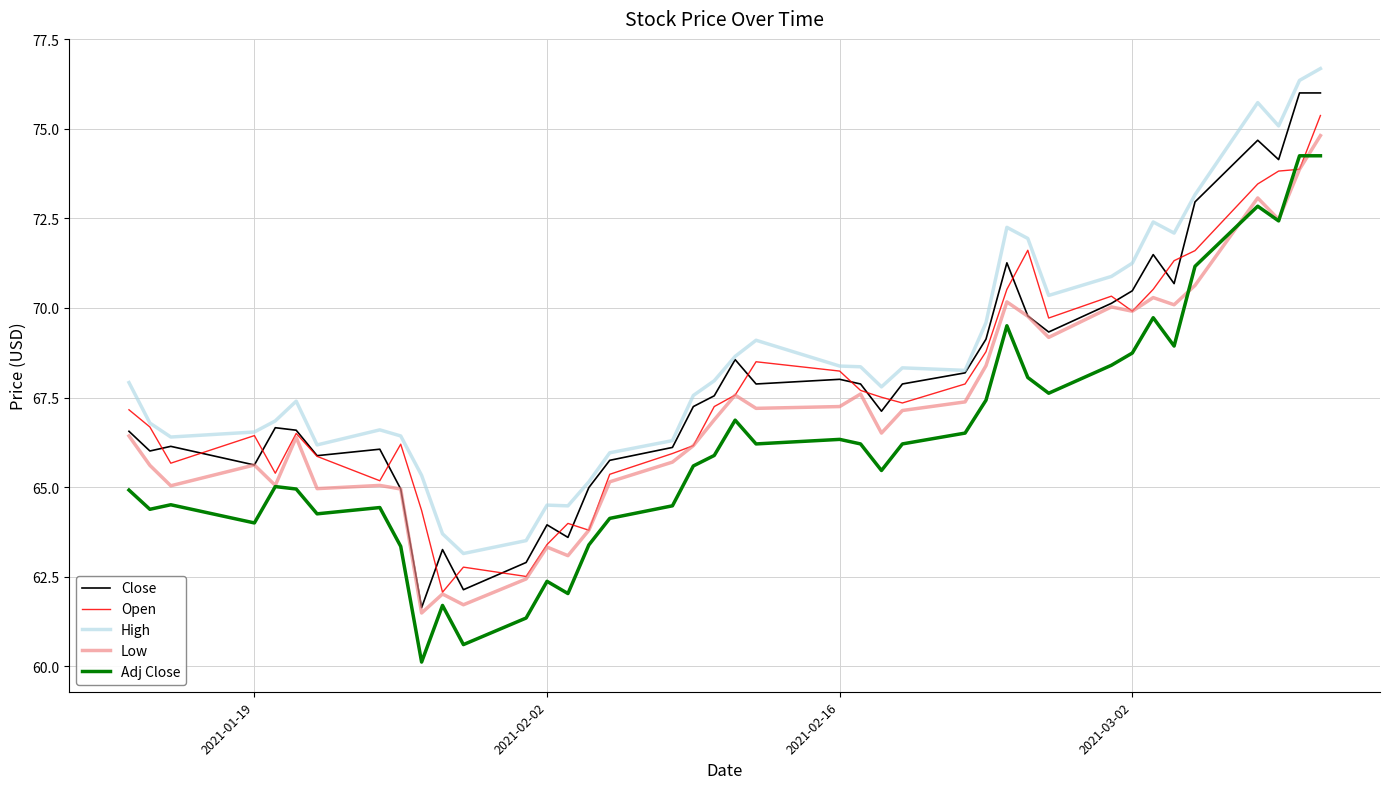

True or false: High and Low intersect in this chart.

False